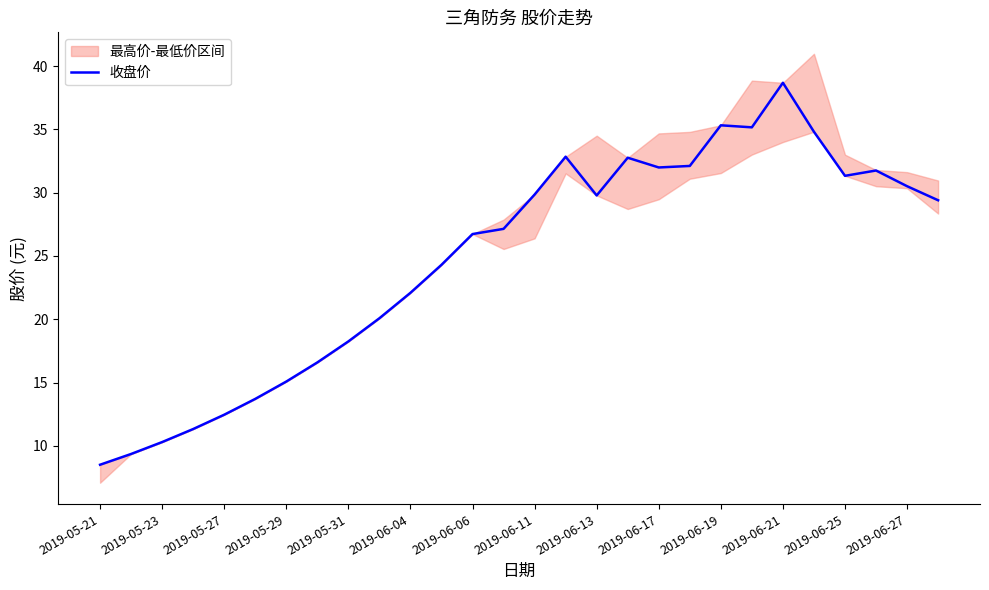

At which label does 收盘价 first exceed 29?

2019-06-11